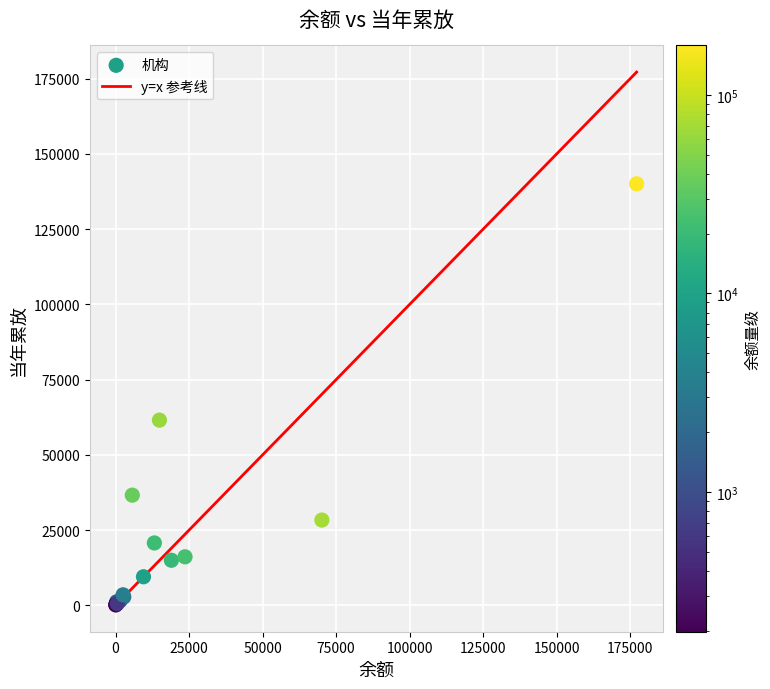

What Y value in the scatter plot is closest to 70109?

61531.9